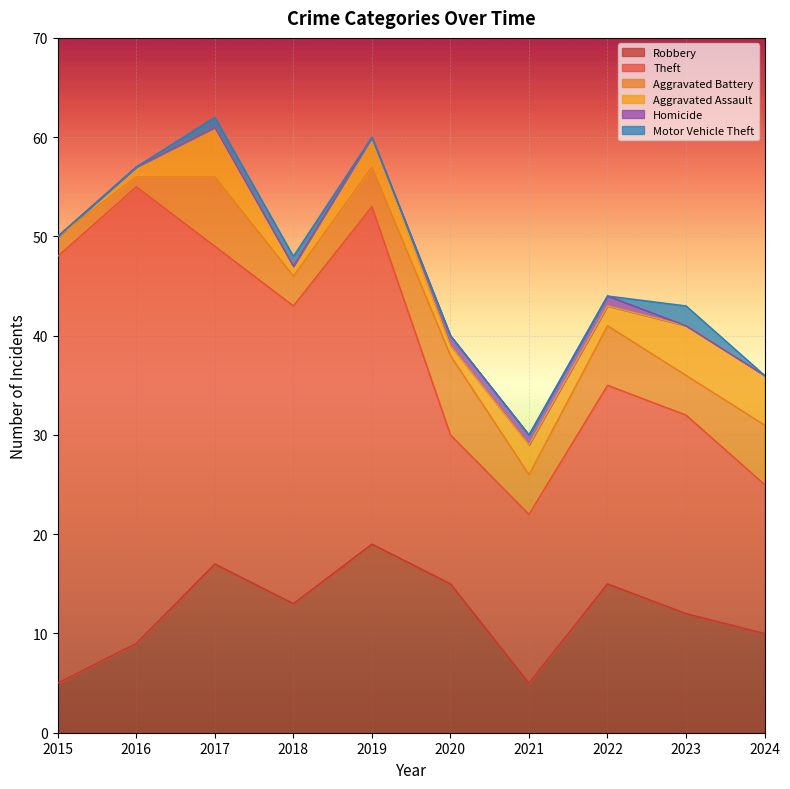

The Robbery series shows 5 at 2021. True or false?

True